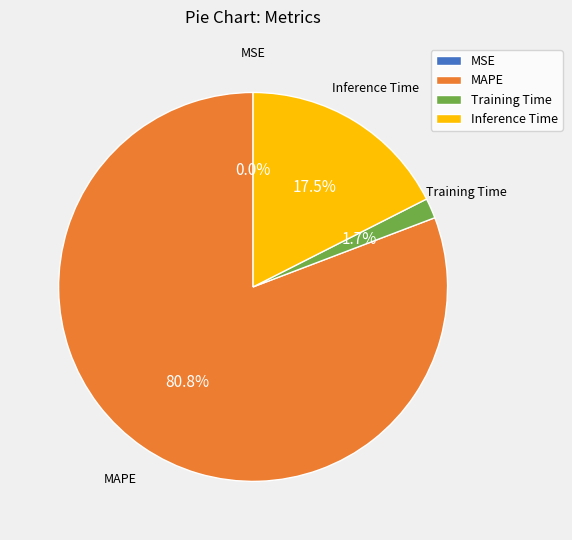

What percentage is NOT represented by Inference Time?

82.5%